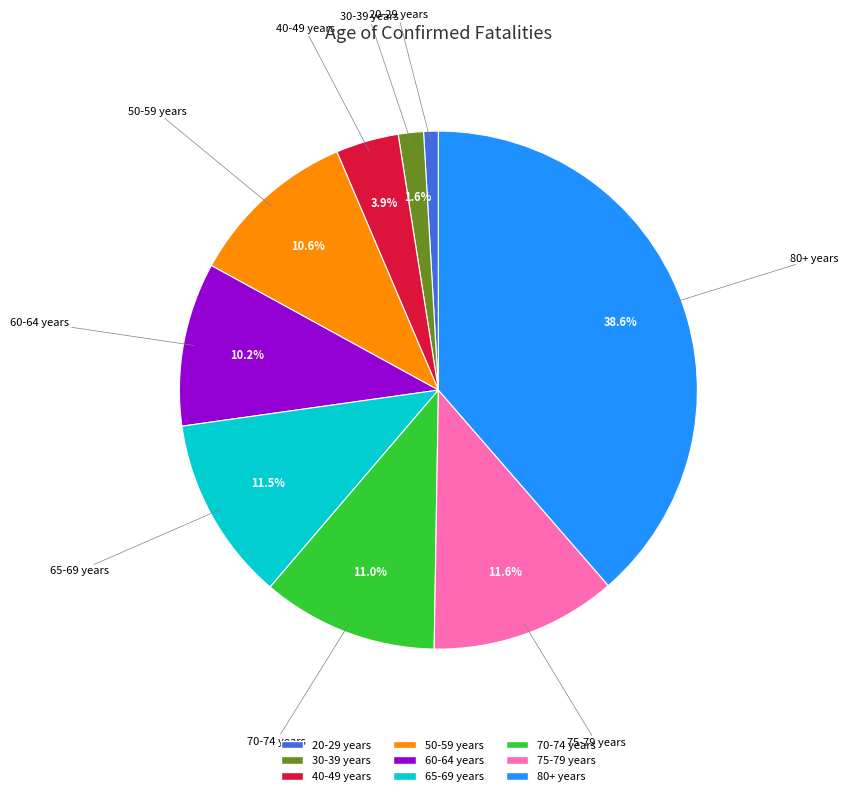

To the nearest percent, what percentage of the pie is 75-79 years?

12%